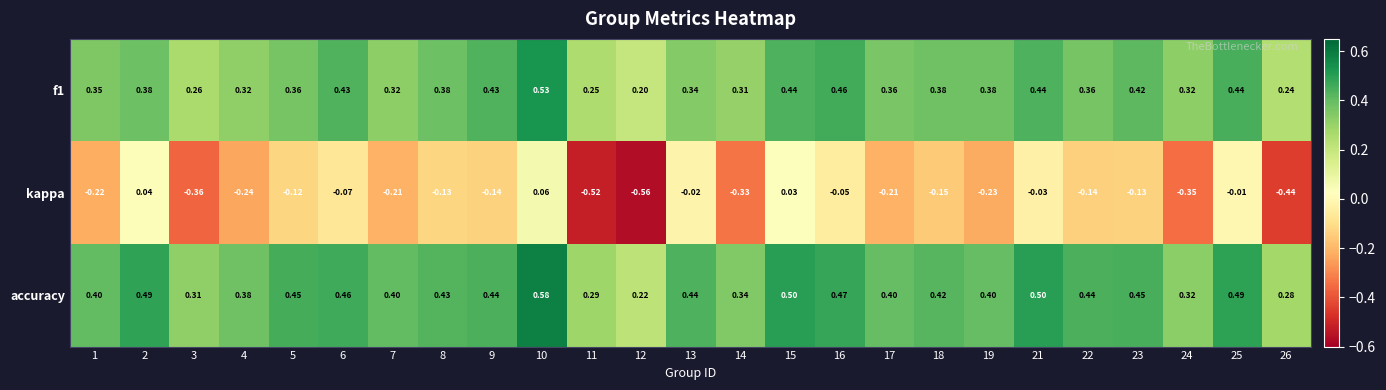

At 9, list the series in order from smallest to largest.

kappa, f1, accuracy